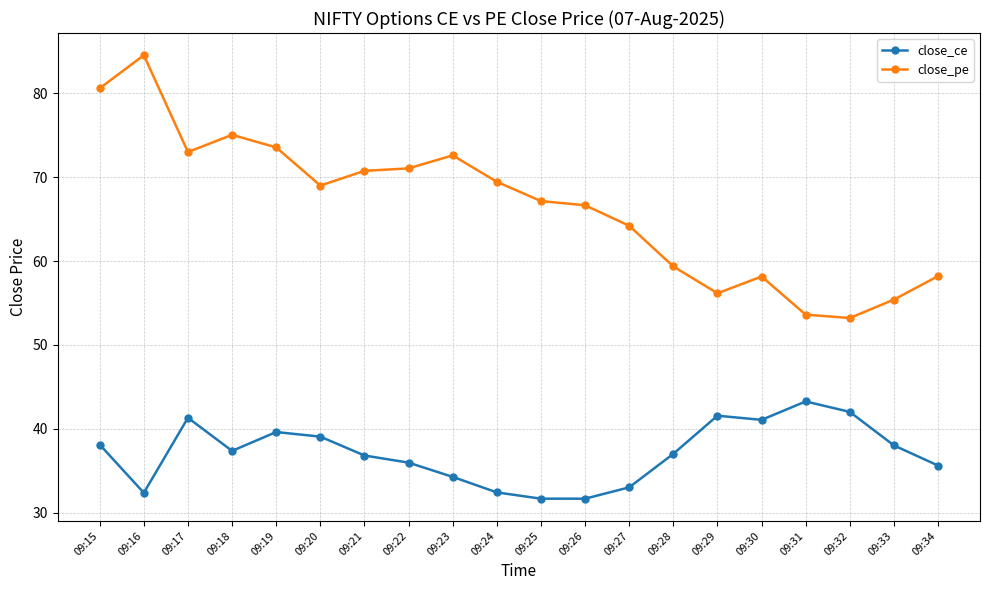

What are all the series names shown in the legend?

close_ce, close_pe